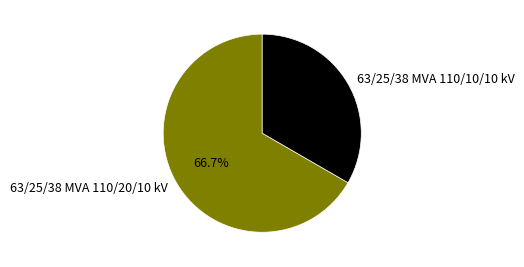

What is the largest slice in the pie chart?

63/25/38 MVA 110/20/10 kV